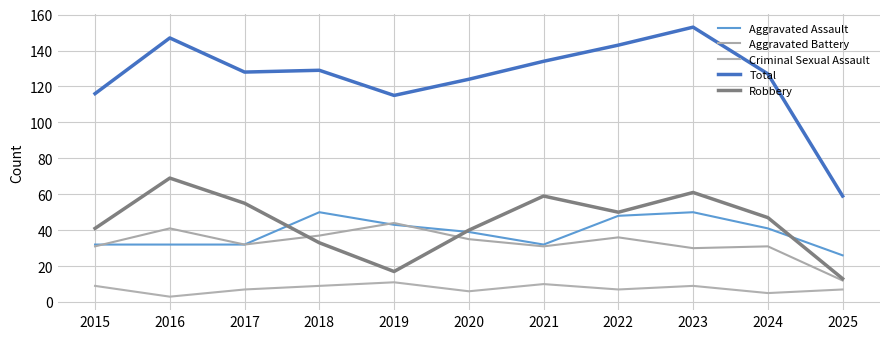

How many lines are shown in the chart?

5